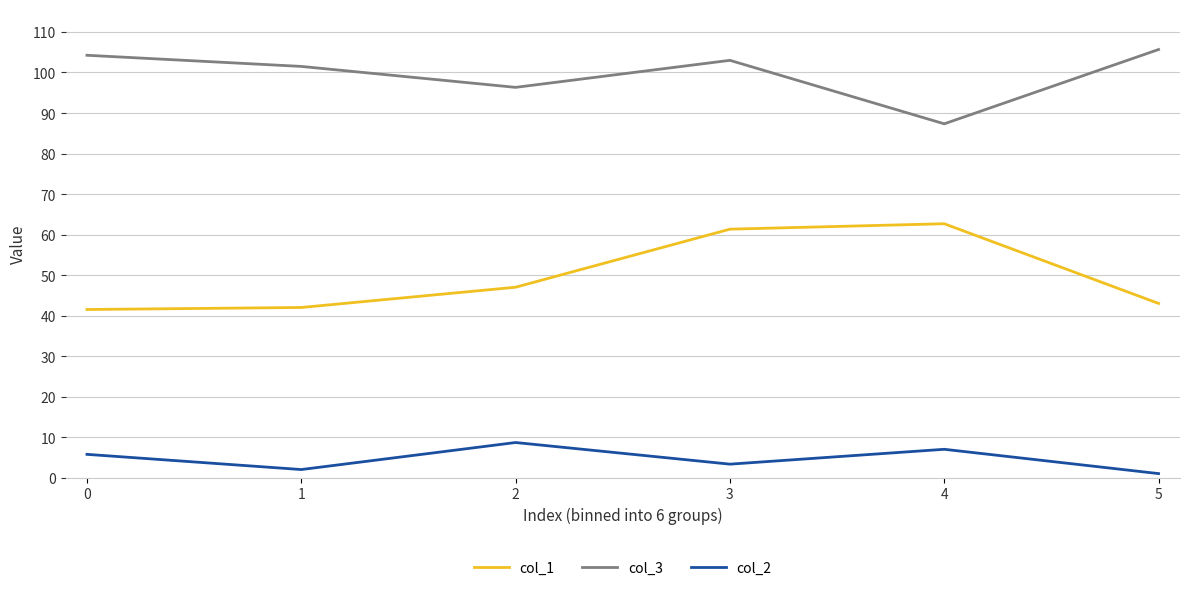

Rank the series by their maximum value, from lowest to highest.

col_2, col_1, col_3